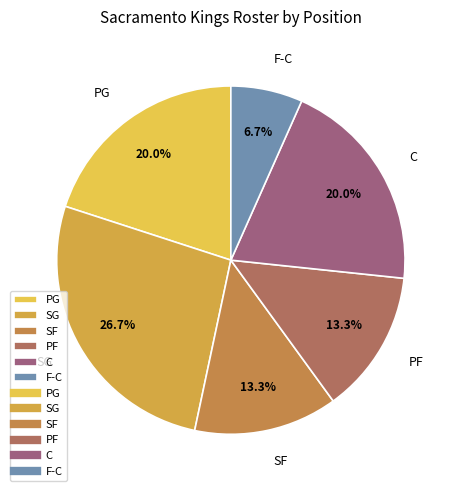

Is it true that PF is 22% of the pie?

False